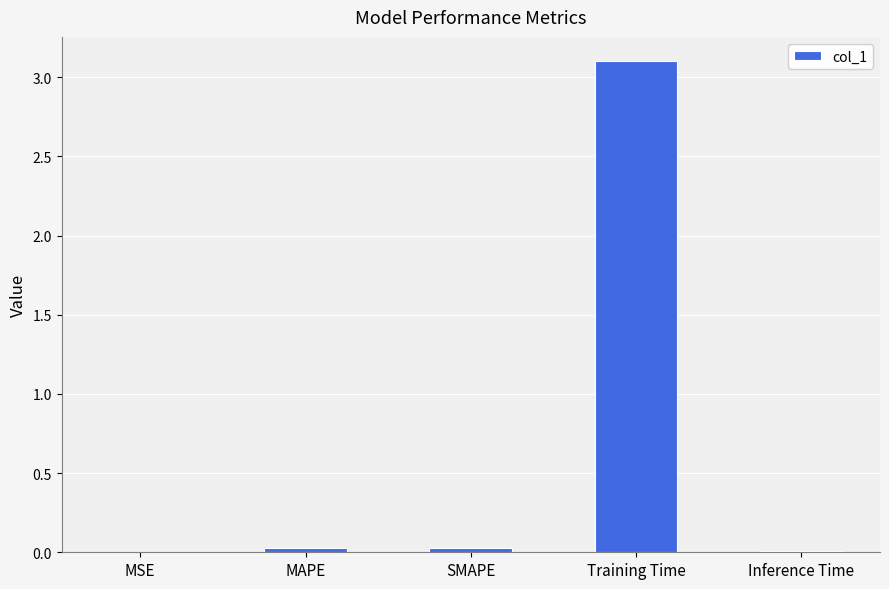

Count the number of data series in this chart.

1